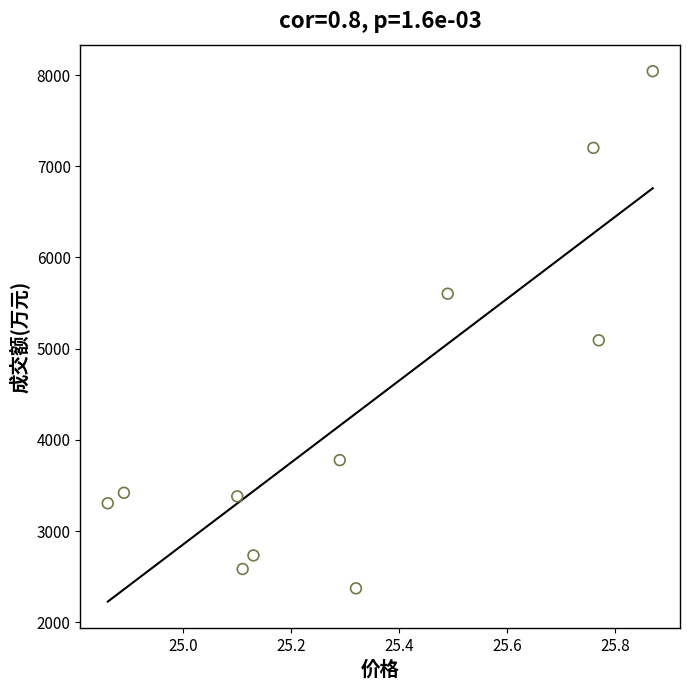

What is the average Y value?

4319